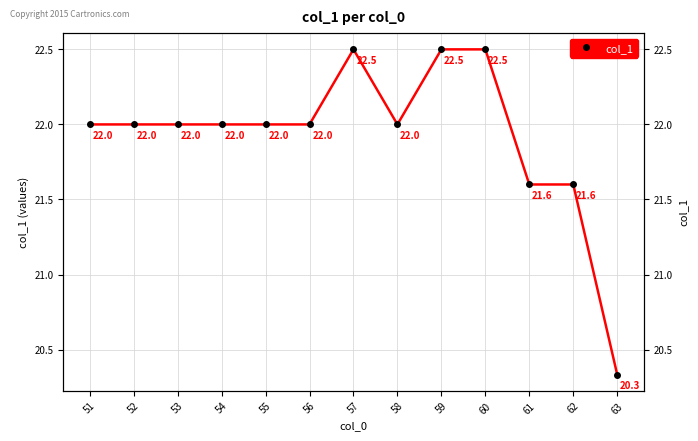

What is the ratio of the value at 52 to the value at 51?

1.0